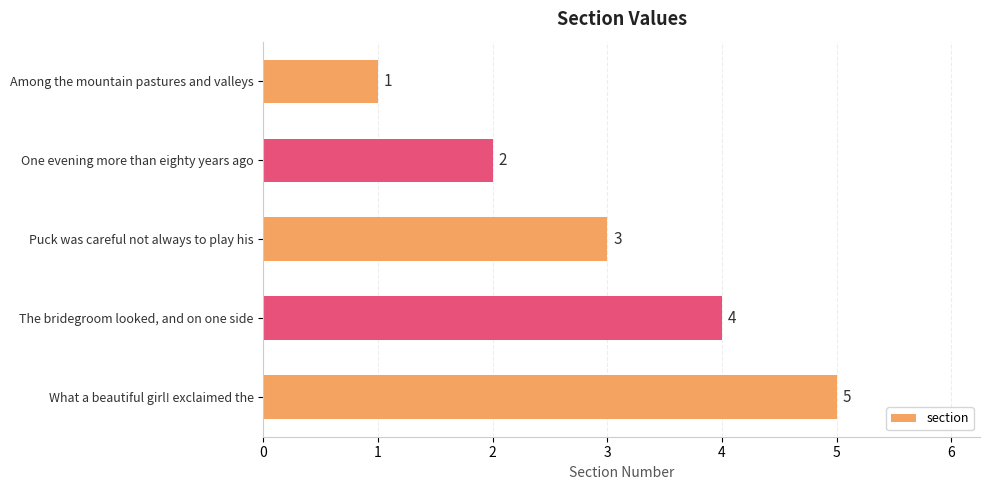

How many values are between 2 and 4?

3